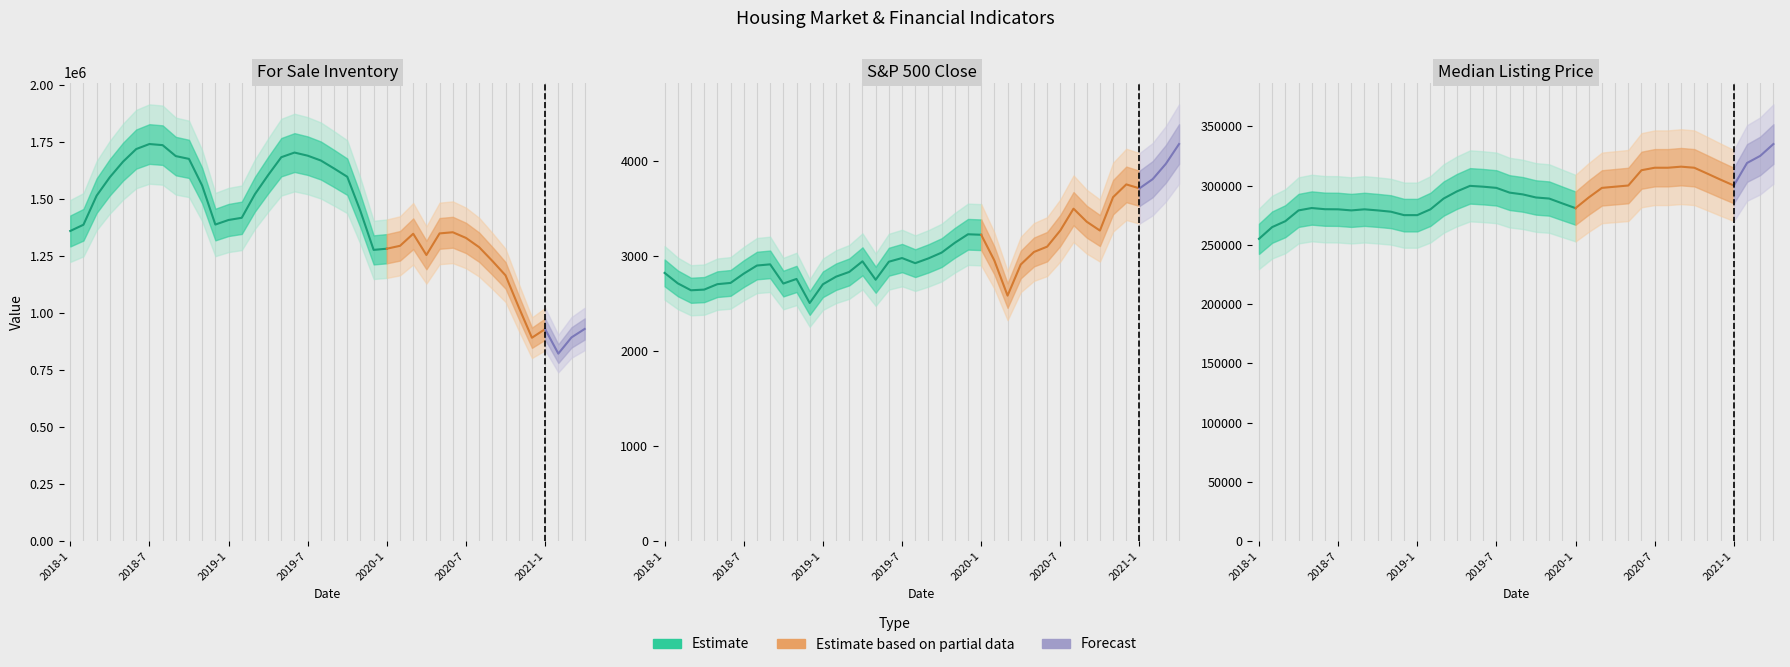

Rank the series by their maximum value, from highest to lowest.

for_sale_inventory, median_listing_price, sp500_close